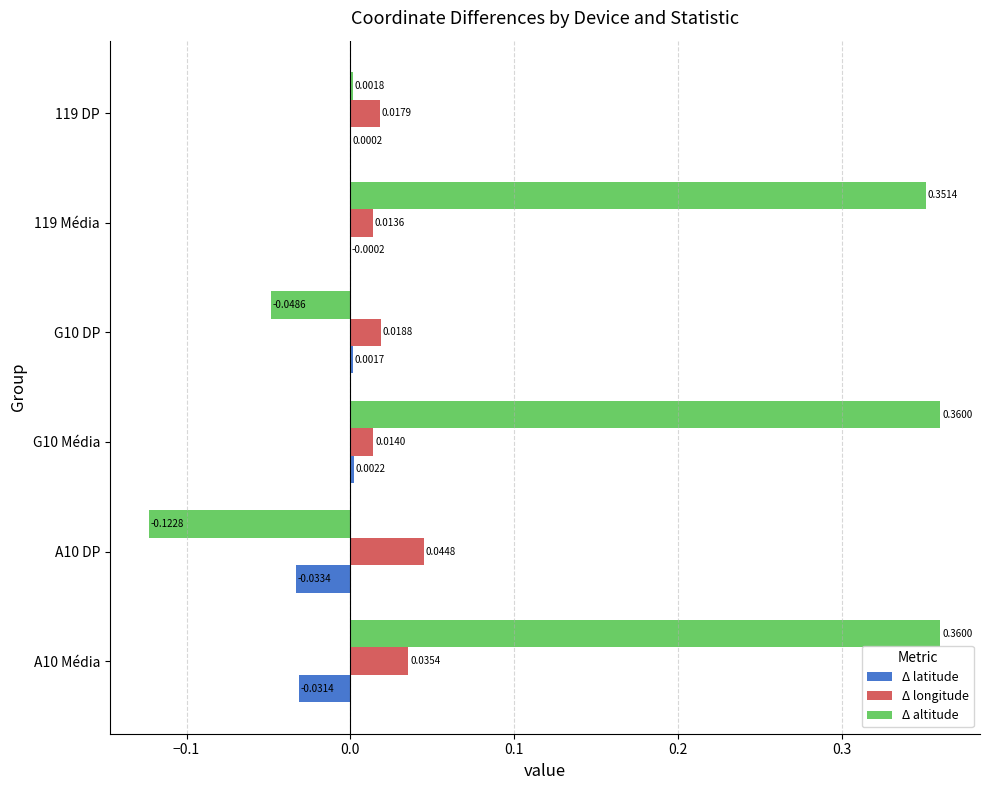

Which series has the largest total across all categories?

Δ altitude